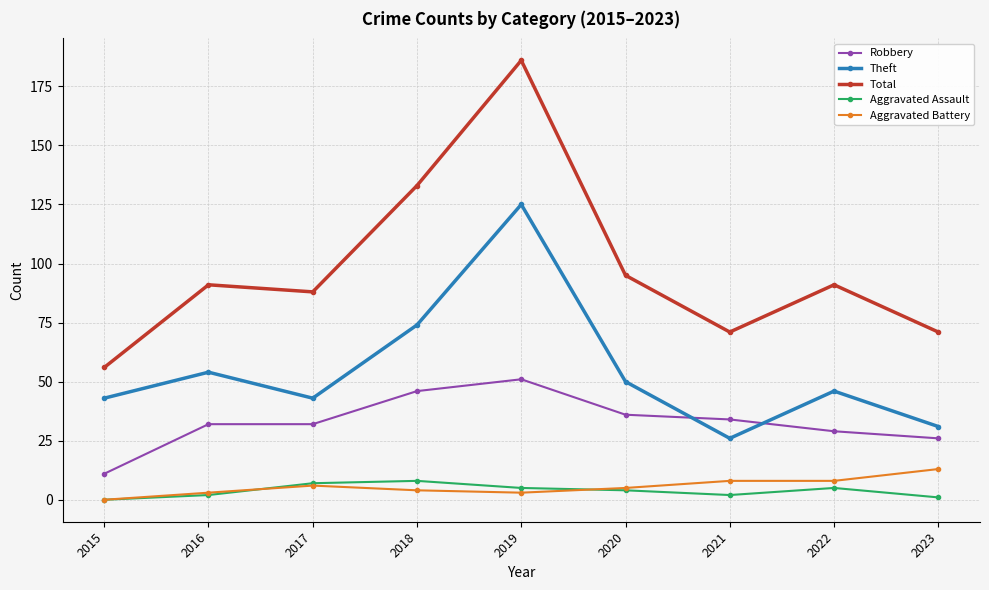

Is the value of Robbery at 2023 greater than the value of Aggravated Battery at 2016?

Yes